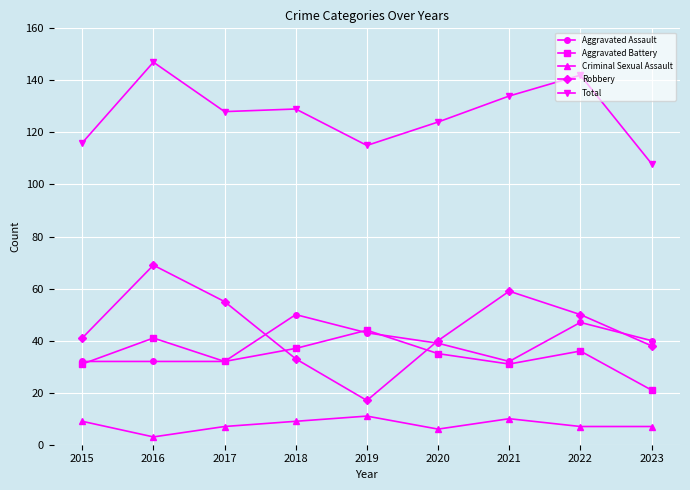

What is the highest value of the Total series?

147